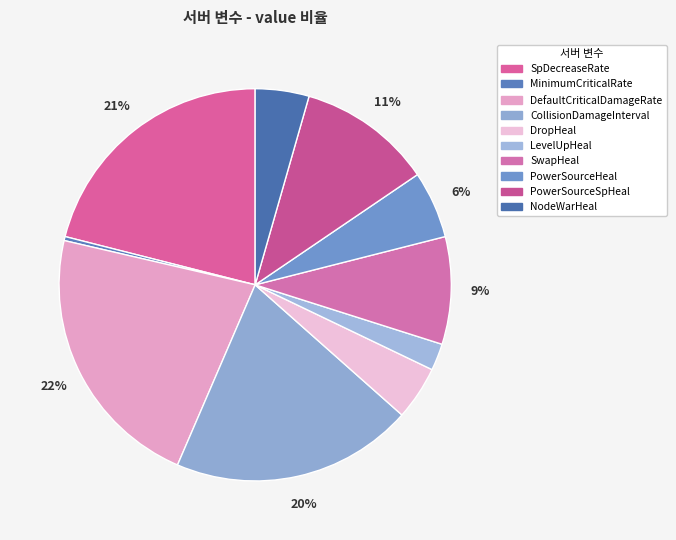

To the nearest percent, what is the difference between the DropHeal and LevelUpHeal slice percentages?

2%